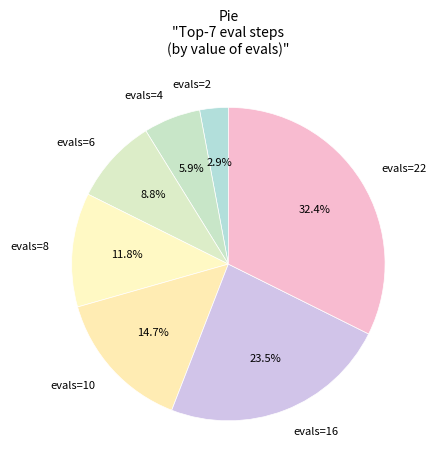

Is it true that evals=6 is 1% of the pie?

False